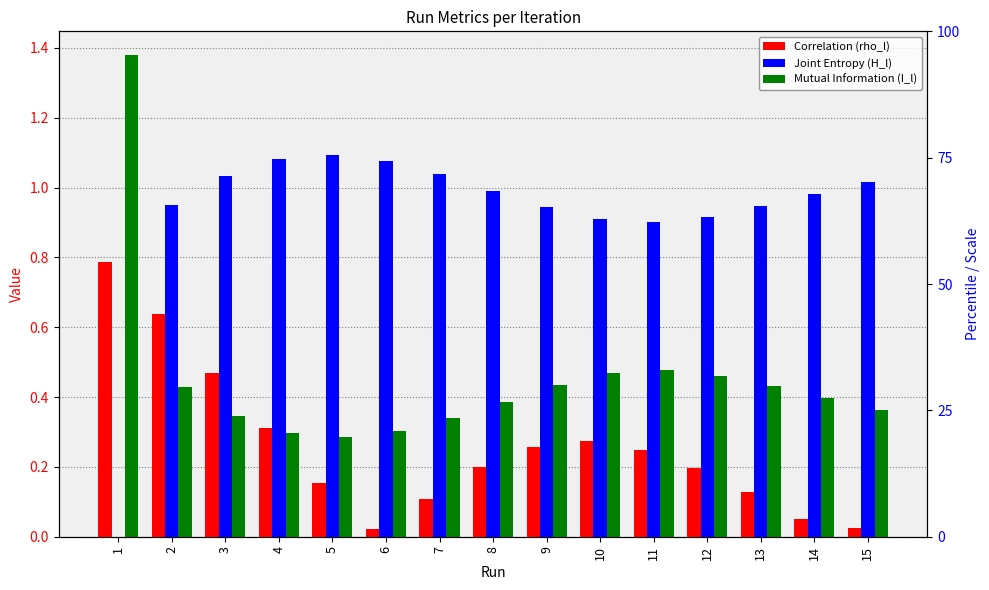

Are the bars grouped side by side (vs. stacked)?

Yes